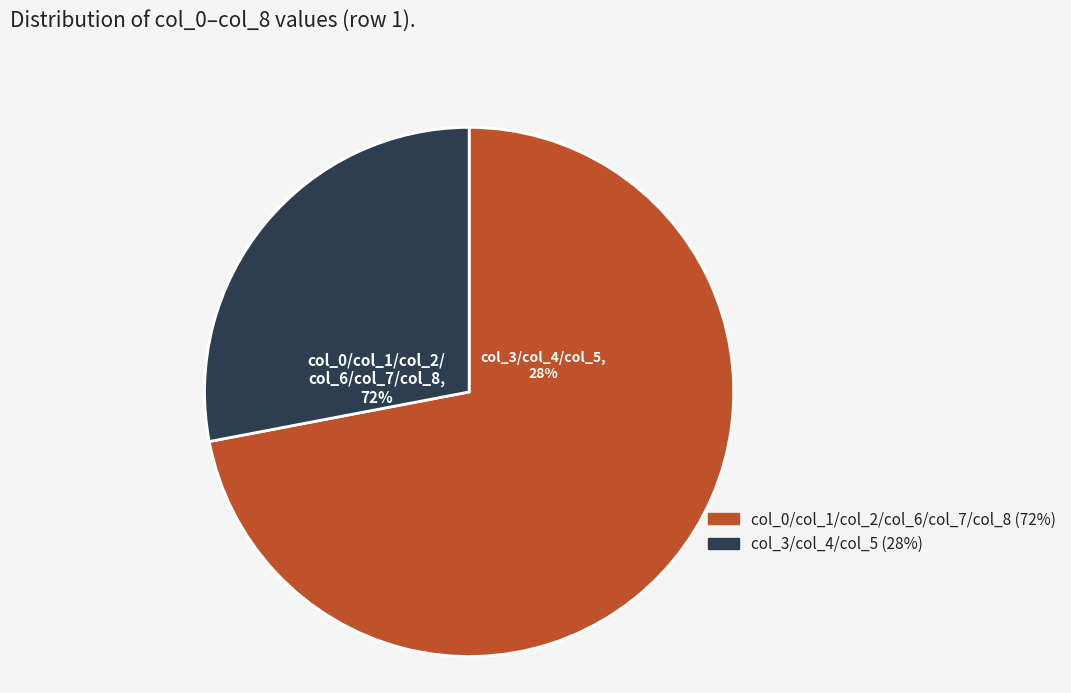

Which category has the smallest portion of the pie?

col_3